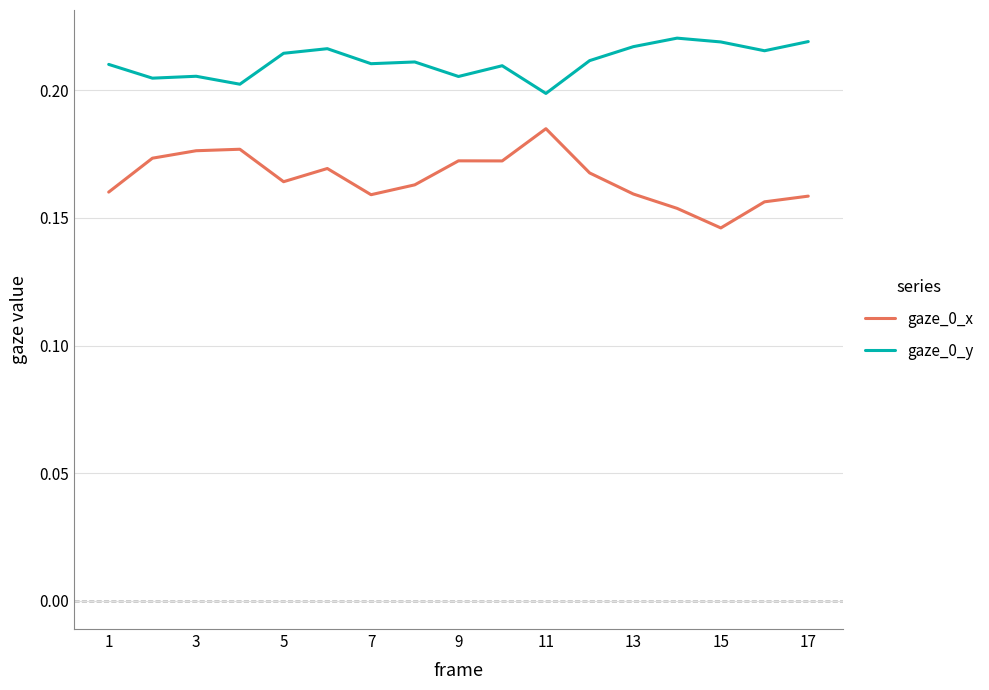

Which series has the widest spread of values?

gaze_0_x